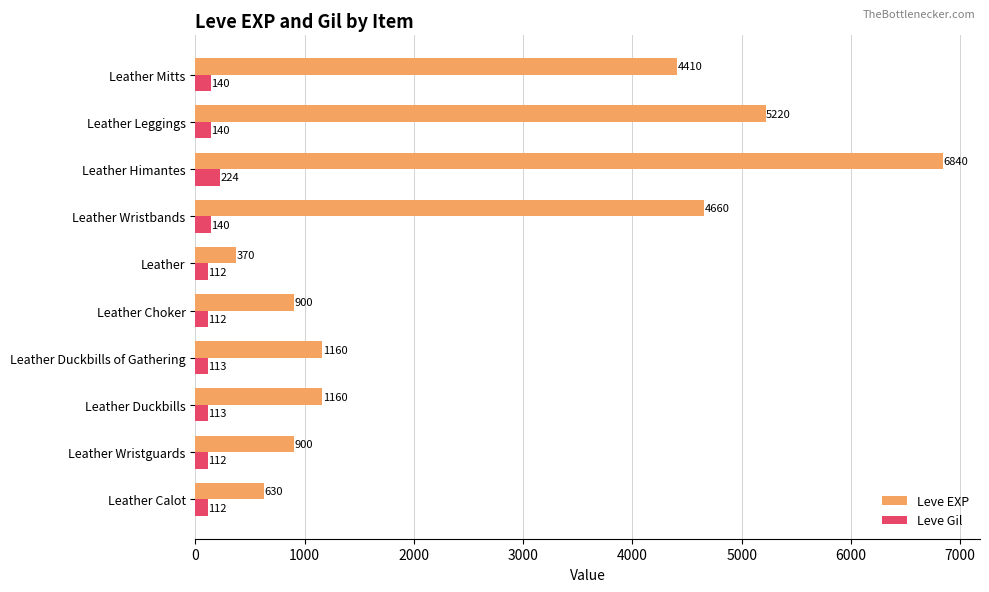

List the series in order of their overall mean, highest first.

Leve EXP, Leve Gil